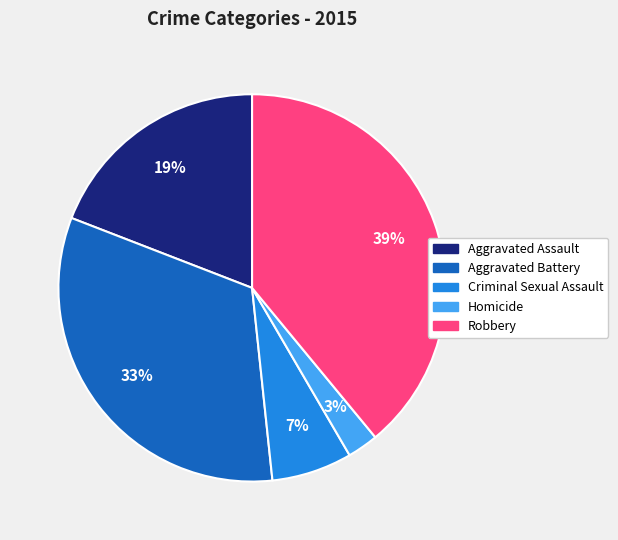

Rank the categories by value from lowest to highest.

Homicide, Criminal Sexual Assault, Aggravated Assault, Aggravated Battery, Robbery